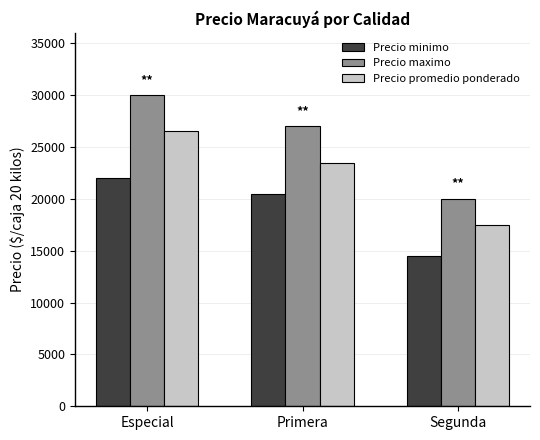

Are the bars horizontal?

No